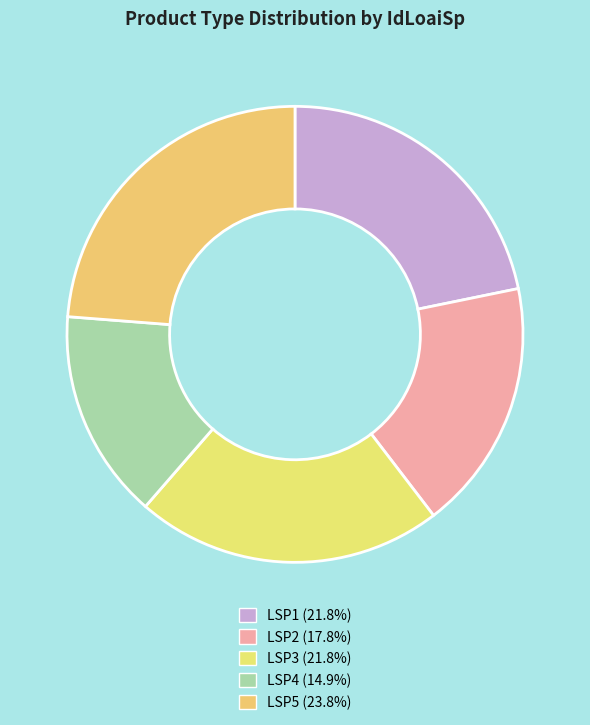

Do LSP4 and LSP3 together represent more than half of the pie?

No